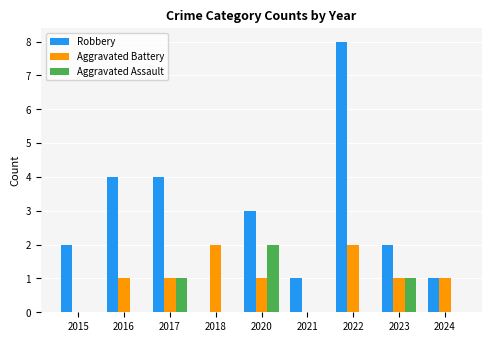

What is the maximum value shown in the chart?

8